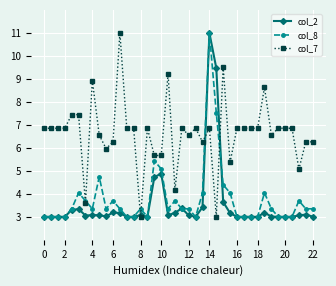

Which series ends up on top after the final intersection of col_7 and col_8?

col_7